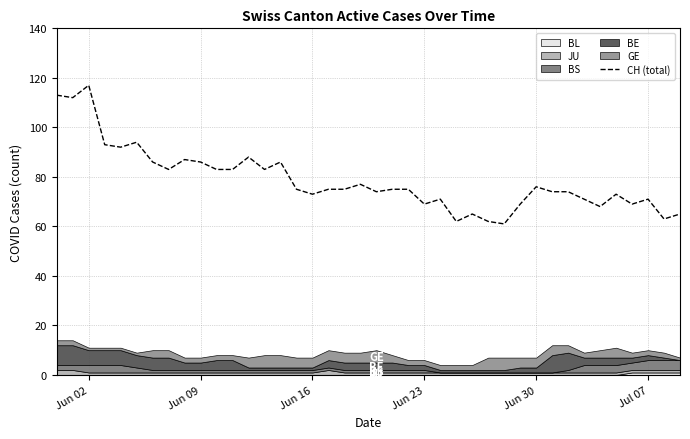

Which category has the highest value in the CH (total) series?

Jun 02